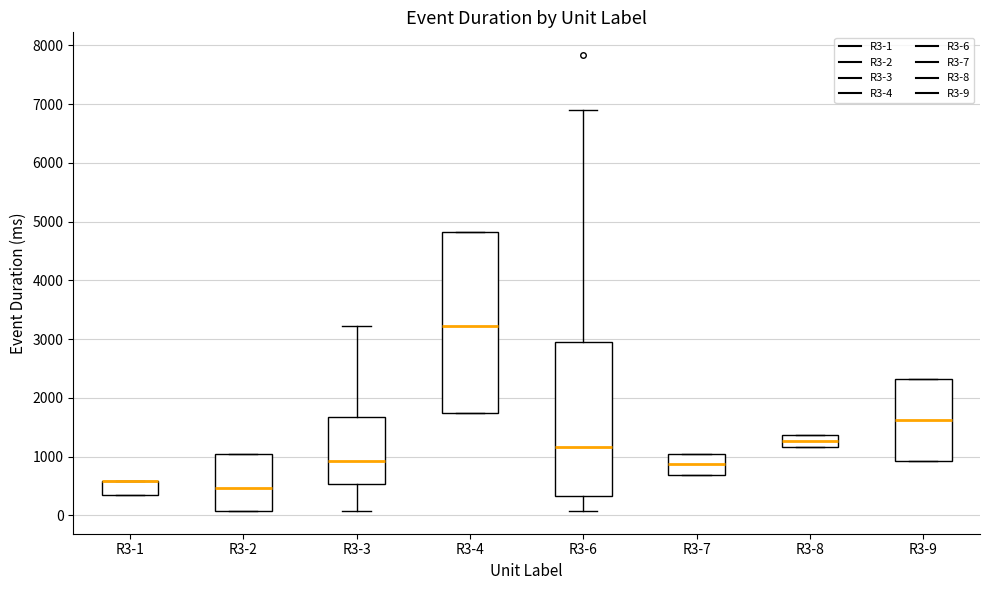

Reading left to right, read every box against the y-axis: the position of its median line, the range the box covers, and the ends of its whiskers. The values are not printed on the chart, so give them approximately, as read against the axis.

R3-1: median 600 (drawn on the box's upper edge), box 300 to 600, whiskers 300 to 600
R3-2: median 500, box 100 to 1000, whiskers 100 to 1000
R3-3: median 900, box 500 to 1700, whiskers 100 to 3200
R3-4: median 3200, box 1700 to 4800, whiskers 1700 to 4800
R3-6: median 1200, box 300 to 3000, whiskers 100 to 6900
R3-7: median 900, box 700 to 1000, whiskers 700 to 1000
R3-8: median 1300, box 1200 to 1400, whiskers 1200 to 1400
R3-9: median 1600, box 900 to 2300, whiskers 900 to 2300